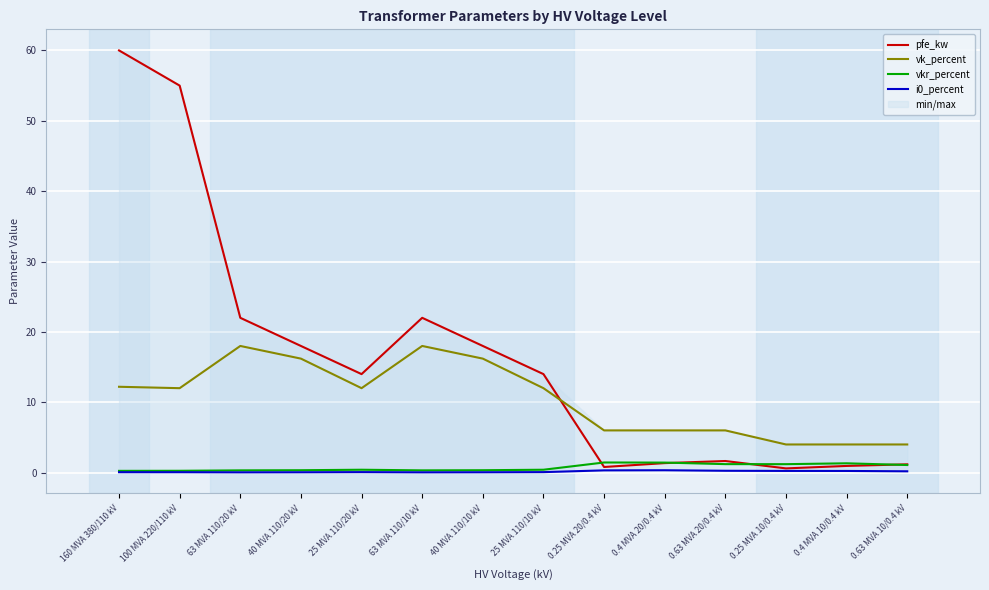

What is the sum of the pfe_kw values at 0.25 MVA 10/0.4 kV and 0.25 MVA 20/0.4 kV?

1.4